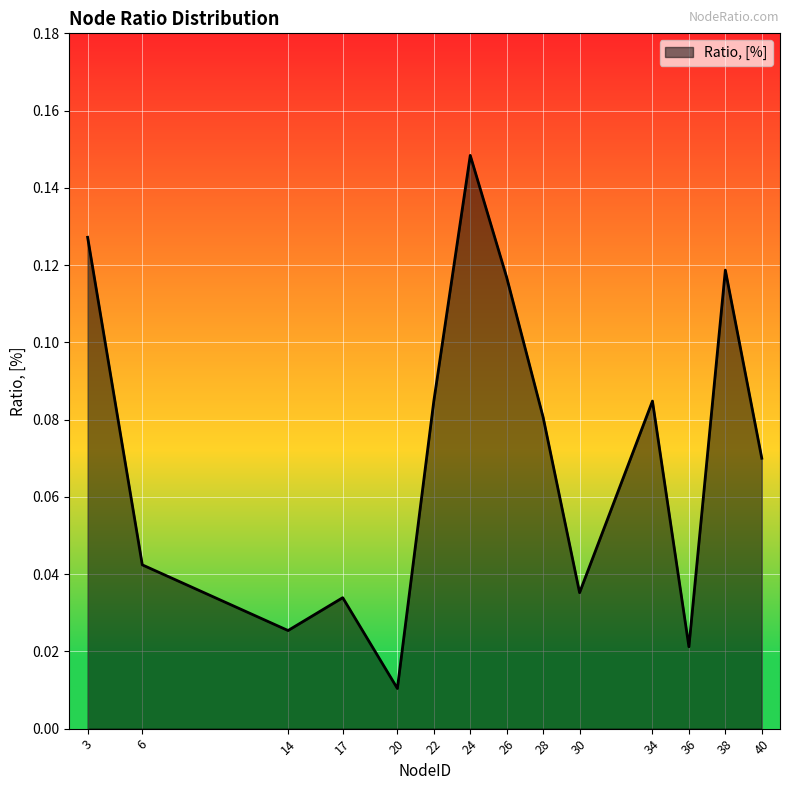

Is it true that the value at 34 is 0.0?

False